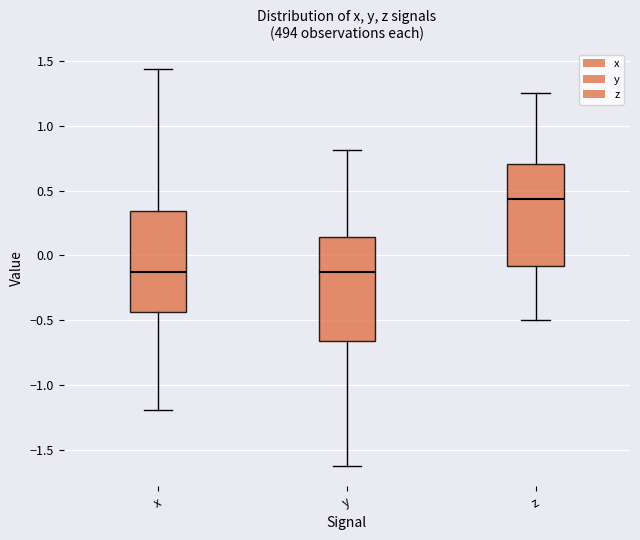

Reading left to right, read every box against the y-axis: the position of its median line, the range the box covers, and the ends of its whiskers. The values are not printed on the chart, so give them approximately, as read against the axis.

x: median -0.10, box -0.45 to 0.35, whiskers -1.20 to 1.45
y: median -0.10, box -0.65 to 0.15, whiskers -1.60 to 0.80
z: median 0.45, box -0.10 to 0.70, whiskers -0.50 to 1.25